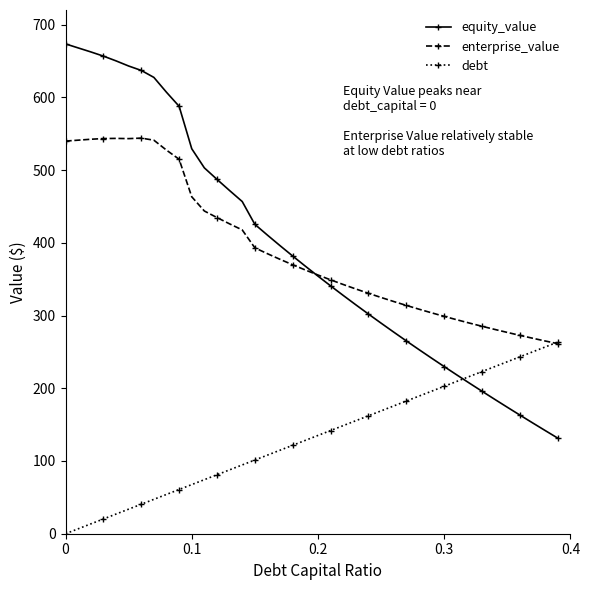

List the series in order of their peak value, highest first.

equity_value, enterprise_value, debt